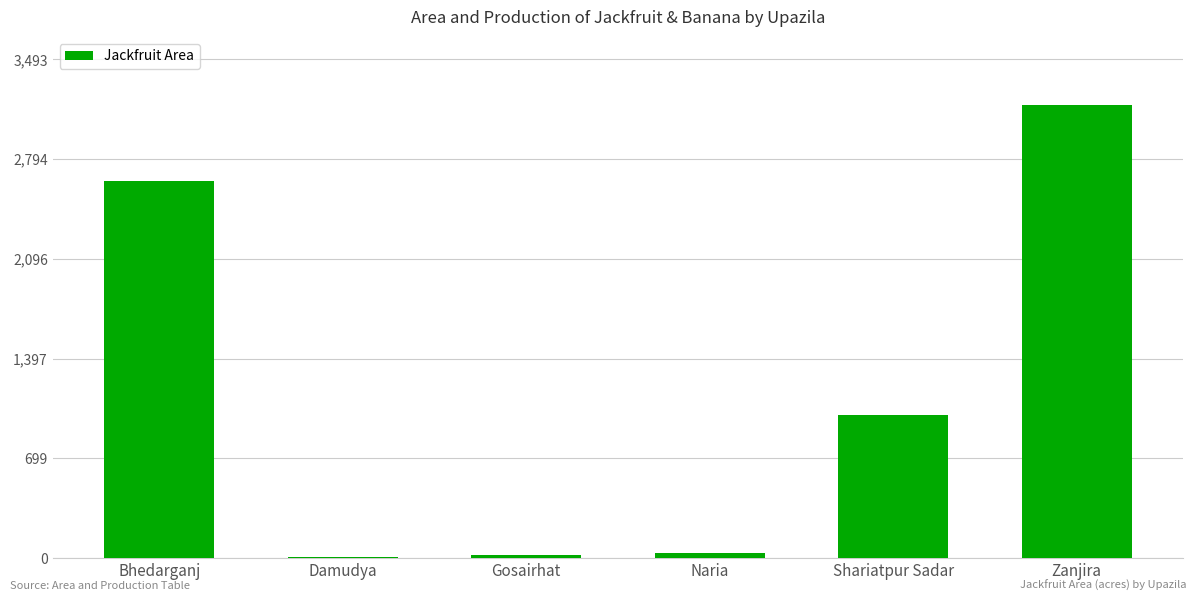

What is the sum of all values?

6890